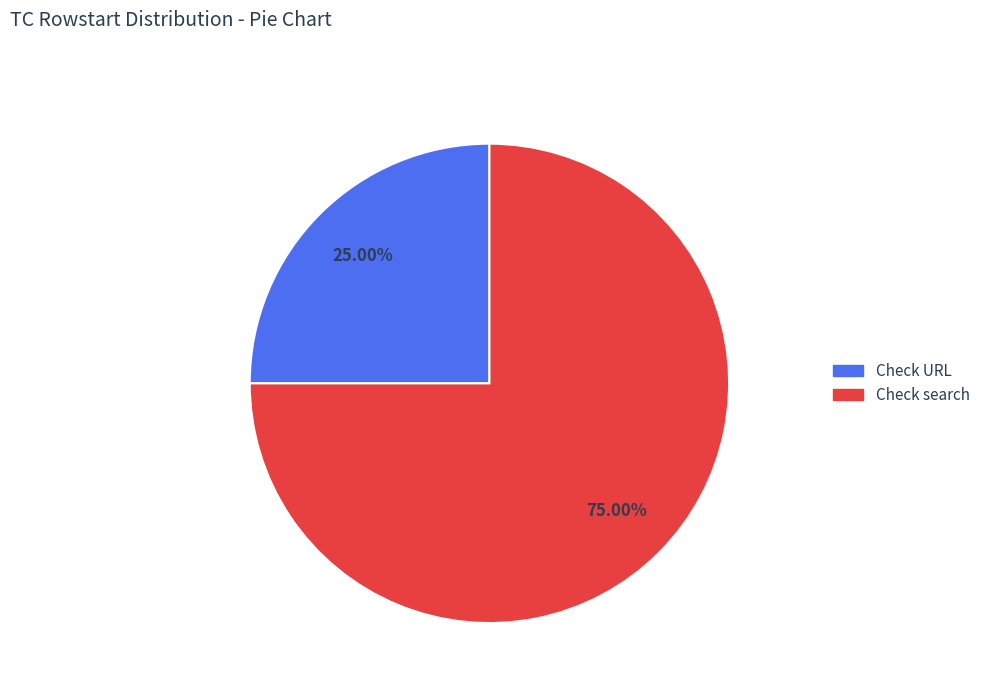

Which slice is the smallest?

Check URL